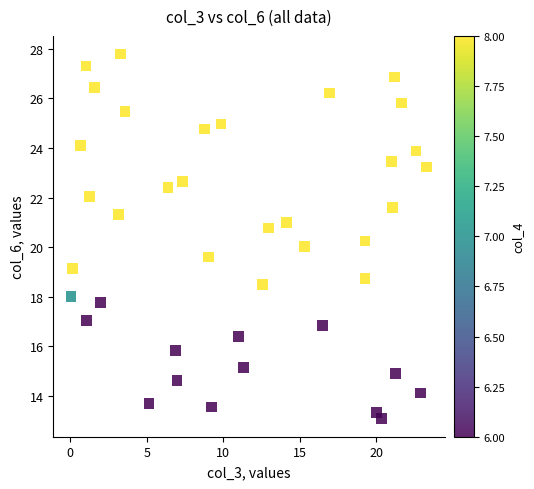

What is the range of X values (max minus min)?

23.3